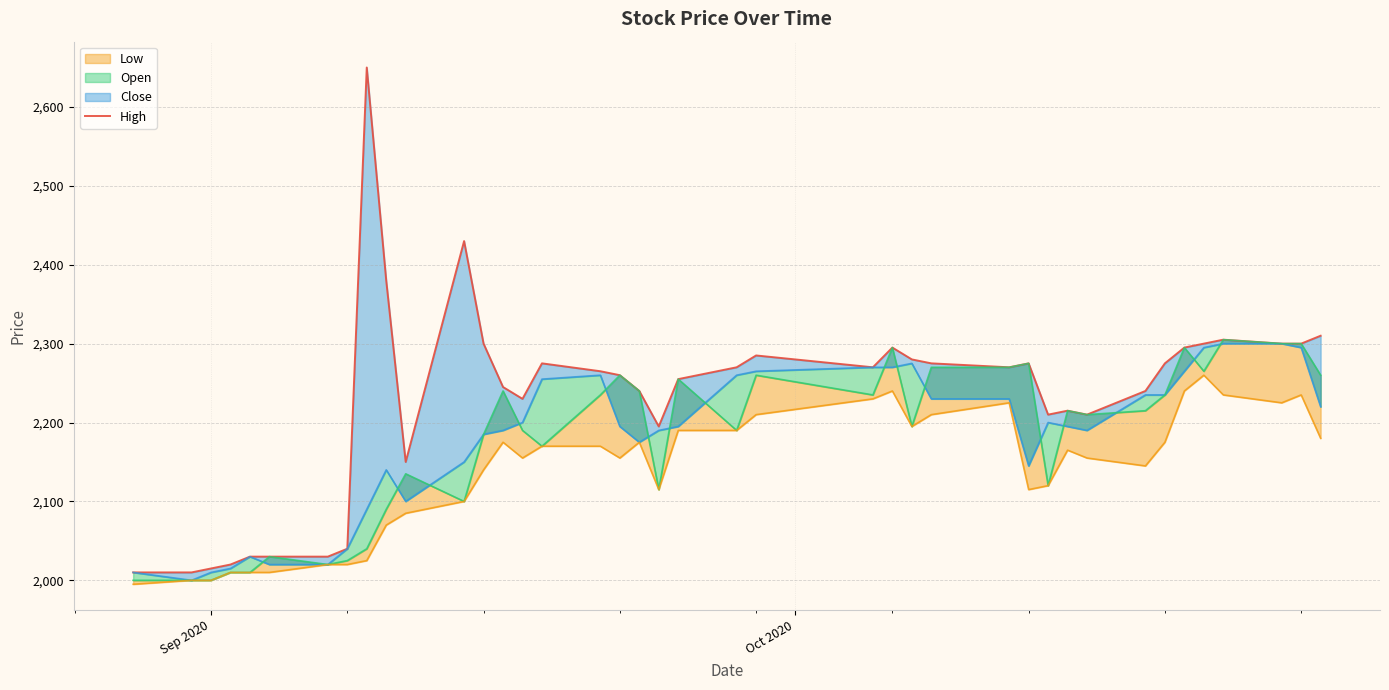

How many interior local peaks (higher than both neighbors) does the data have?

8